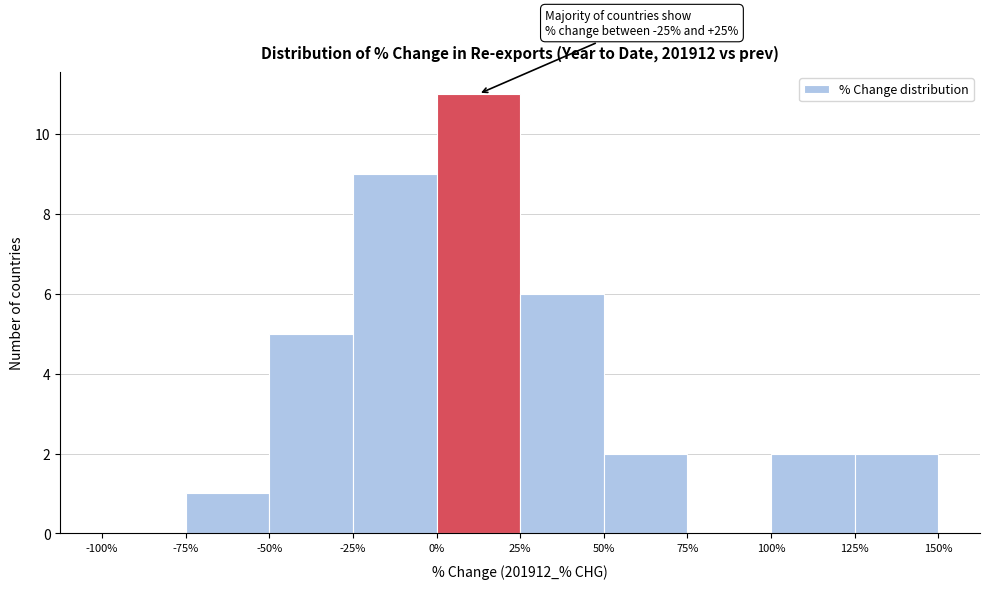

Over which range of the x-axis is the bar tallest?

0% to 25%